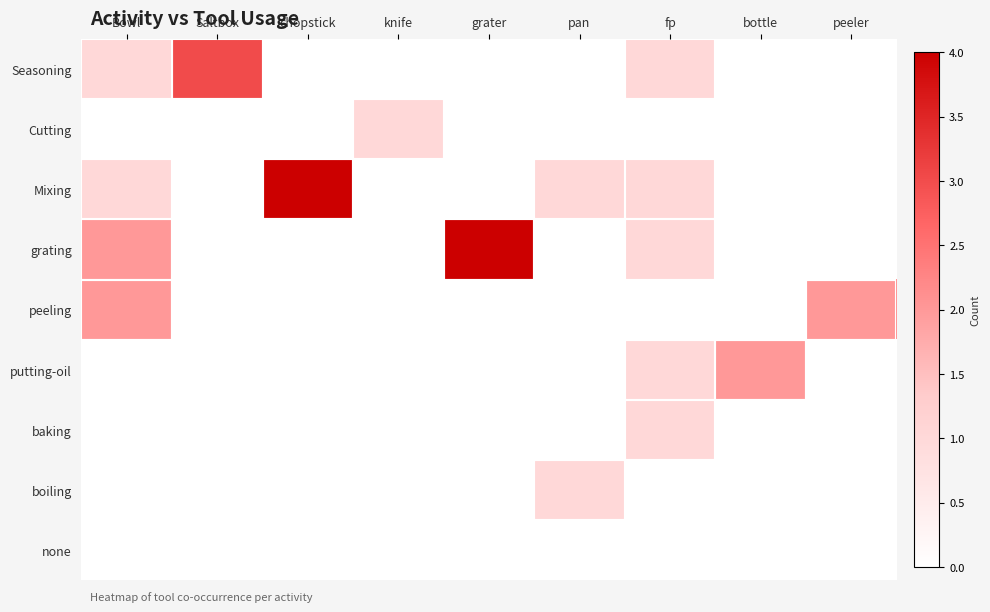

Which series has the largest range (max minus min)?

Mixing